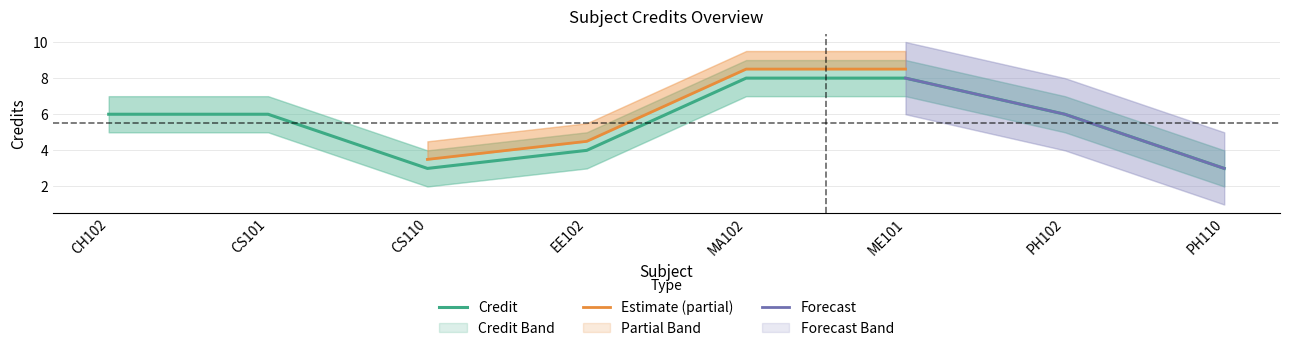

In Credit_upper, how many points are lower than both neighbors (excluding endpoints)?

1